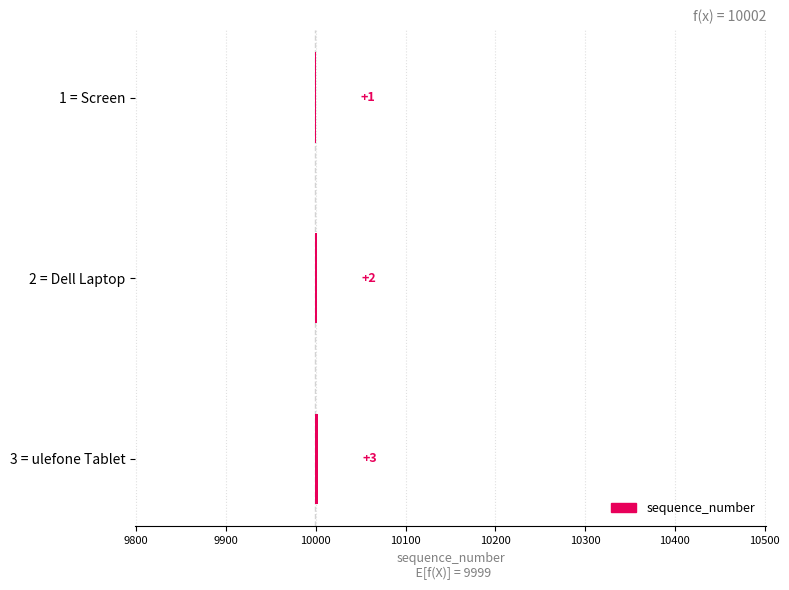

True or false: the data shows 10000 at Screen.

True